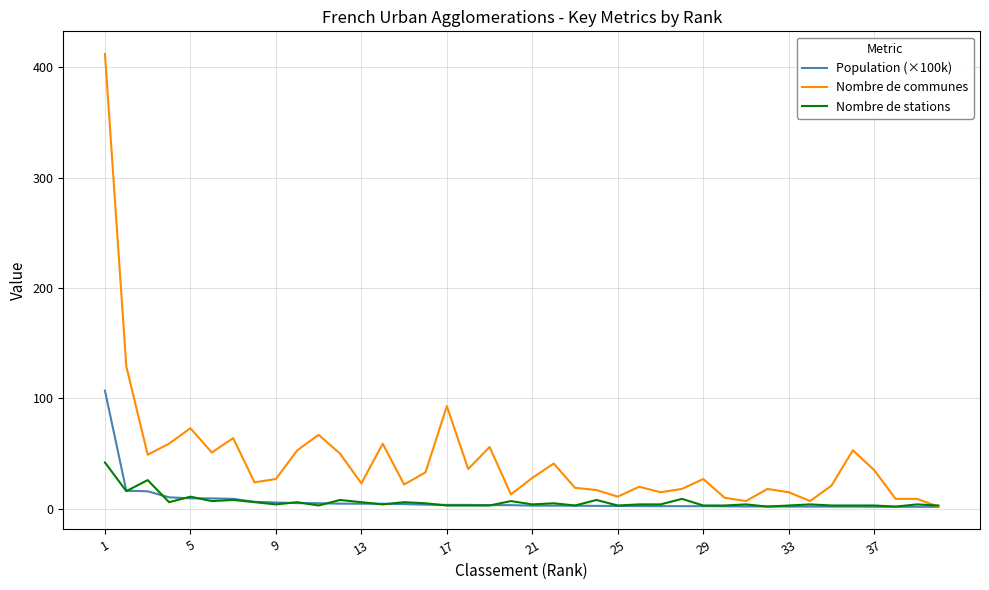

List the series in order of their peak value, highest first.

Nombre de communes, Population (×100k), Nombre de stations